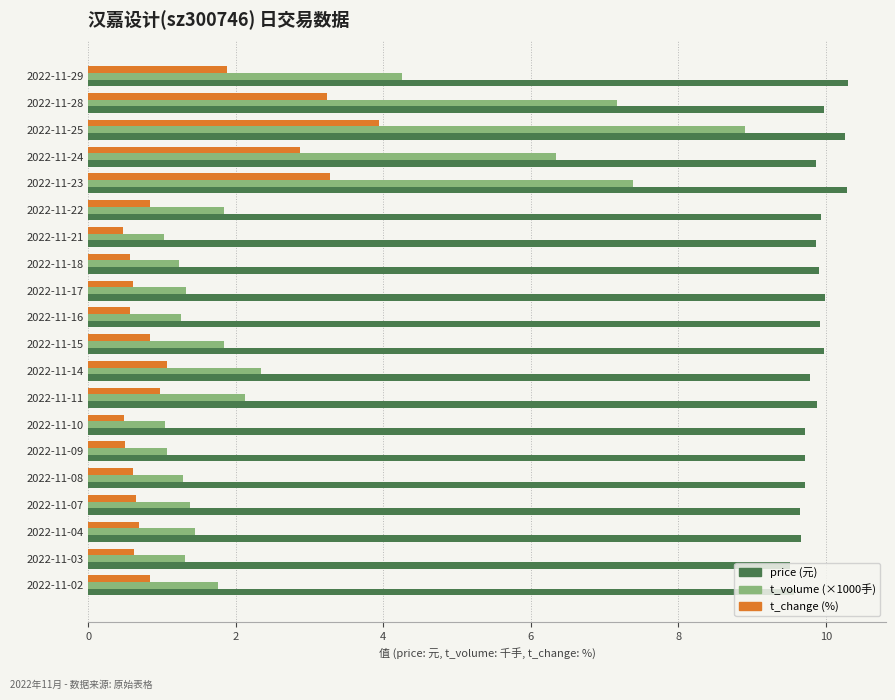

What is the total value across all series at 2022-11-14?

13.2